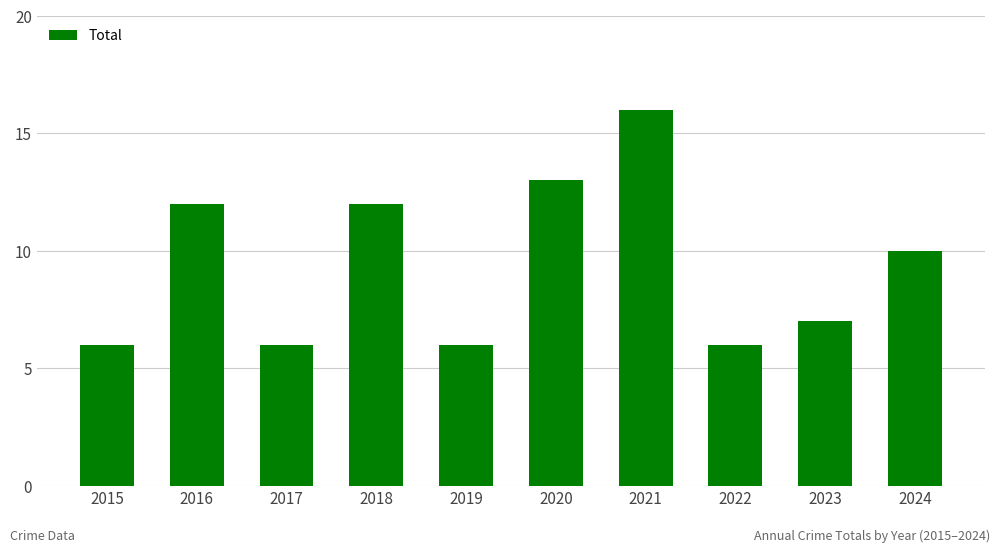

What is the average value?

9